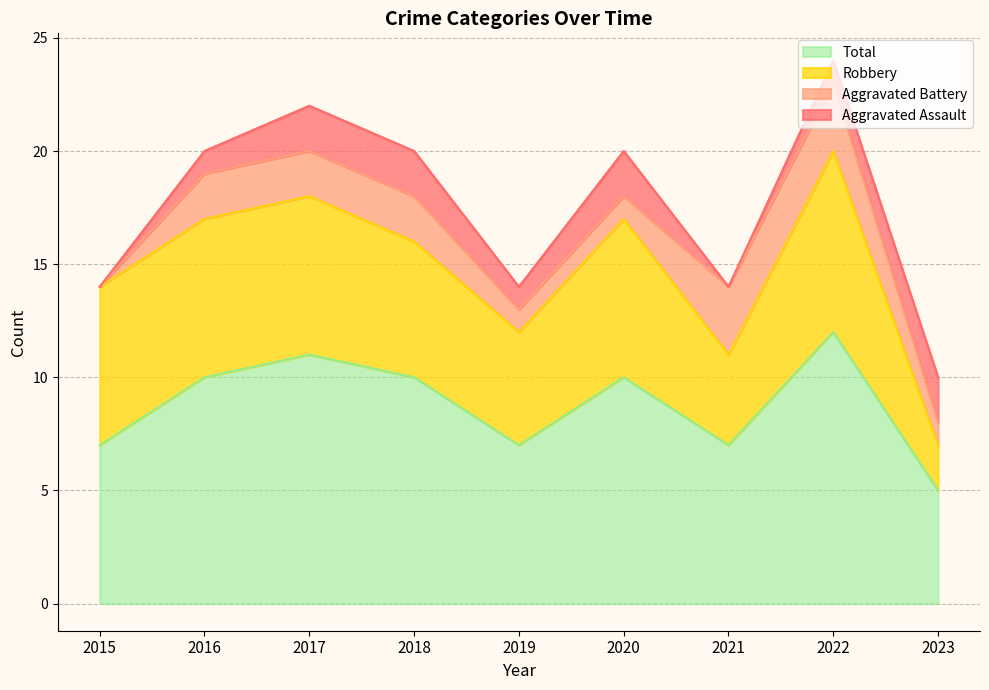

True or false: Aggravated Assault and Total intersect in this chart.

False